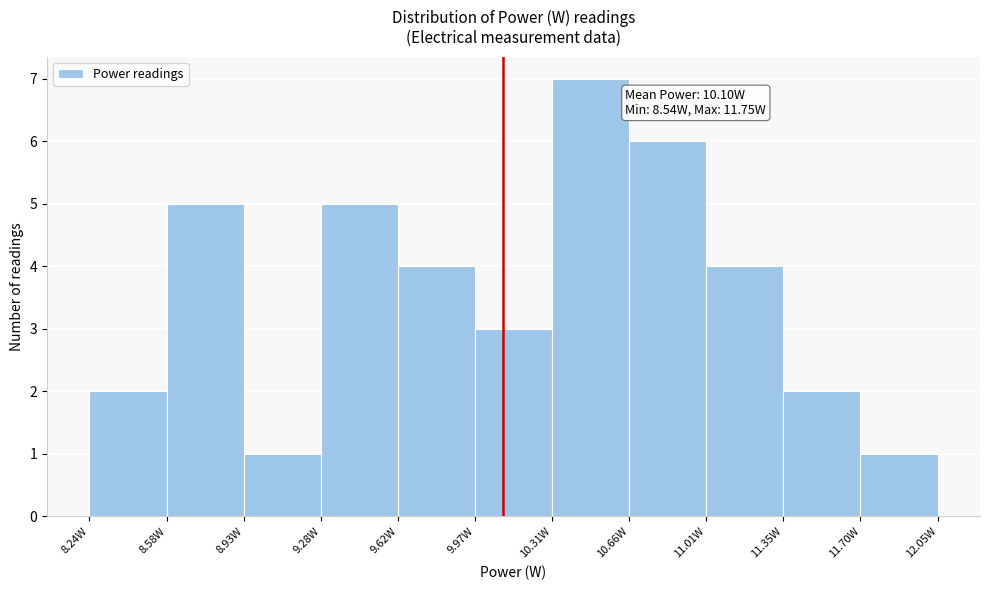

Which range on the x-axis has the tallest bar?

10.30 to 10.65